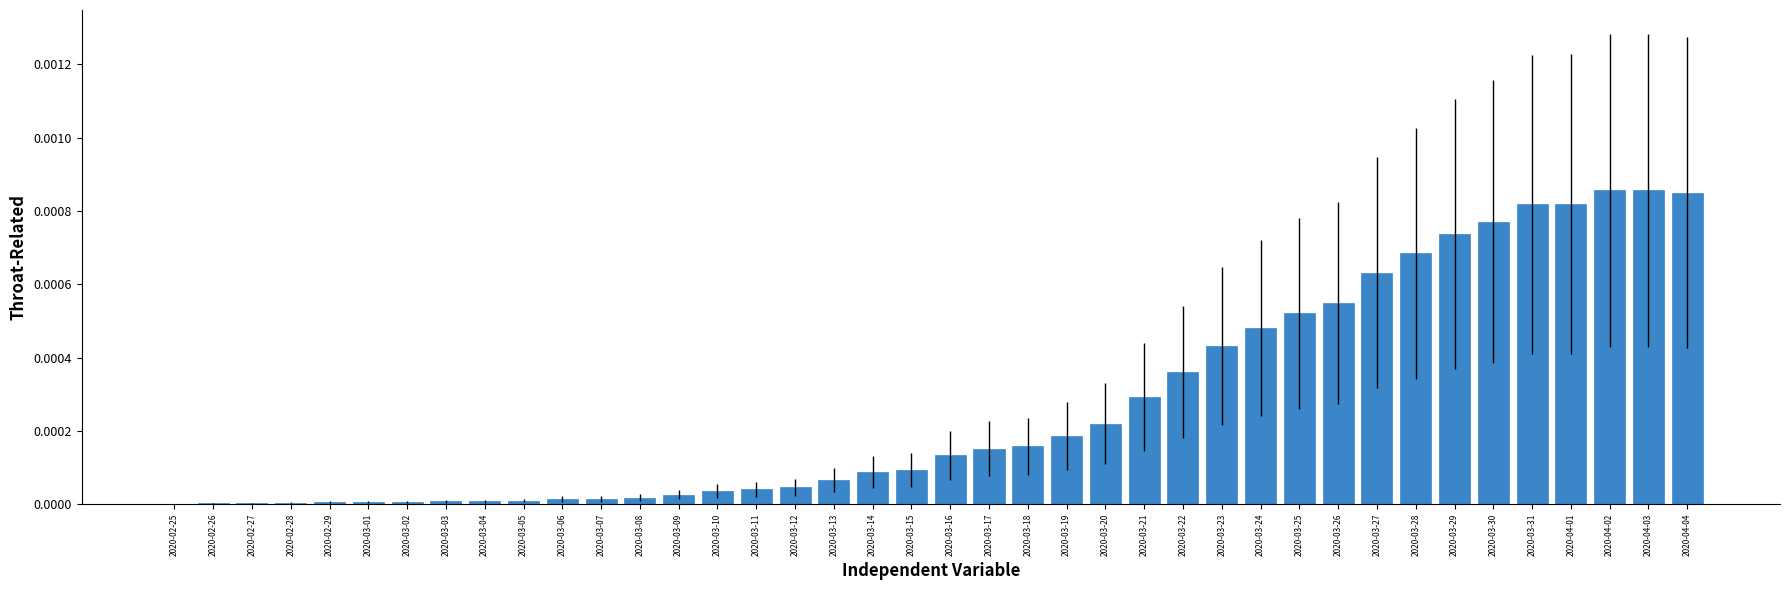

How many categories are shown in the chart?

40